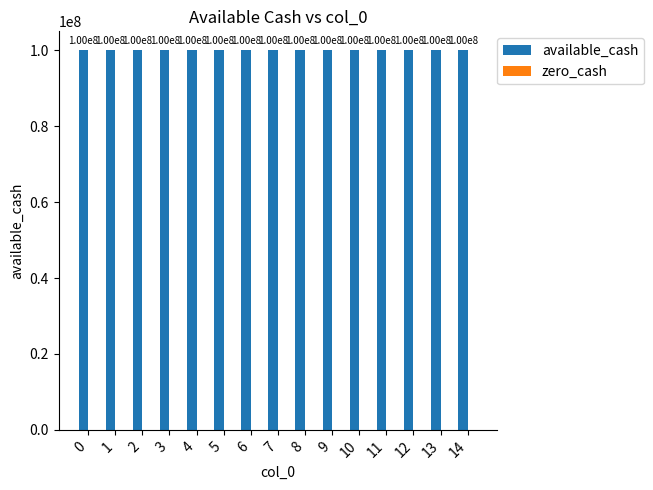

At 3, list the series in order from smallest to largest.

zero_cash, available_cash